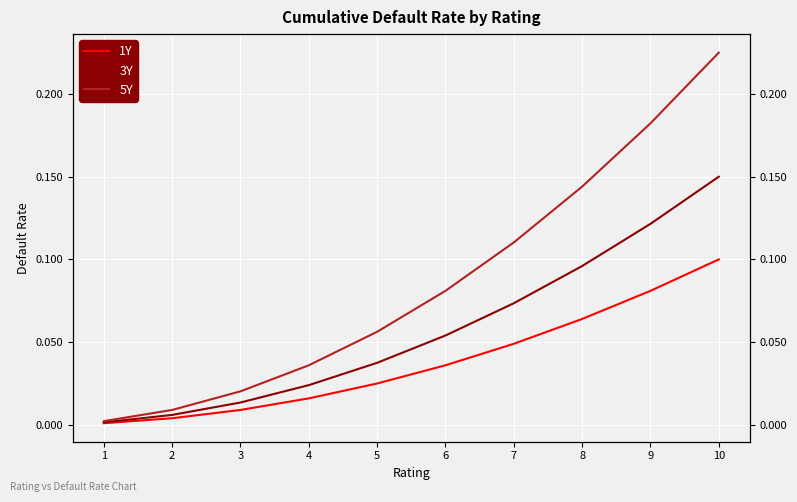

True or false: 1Y and 5Y cross at least once.

False